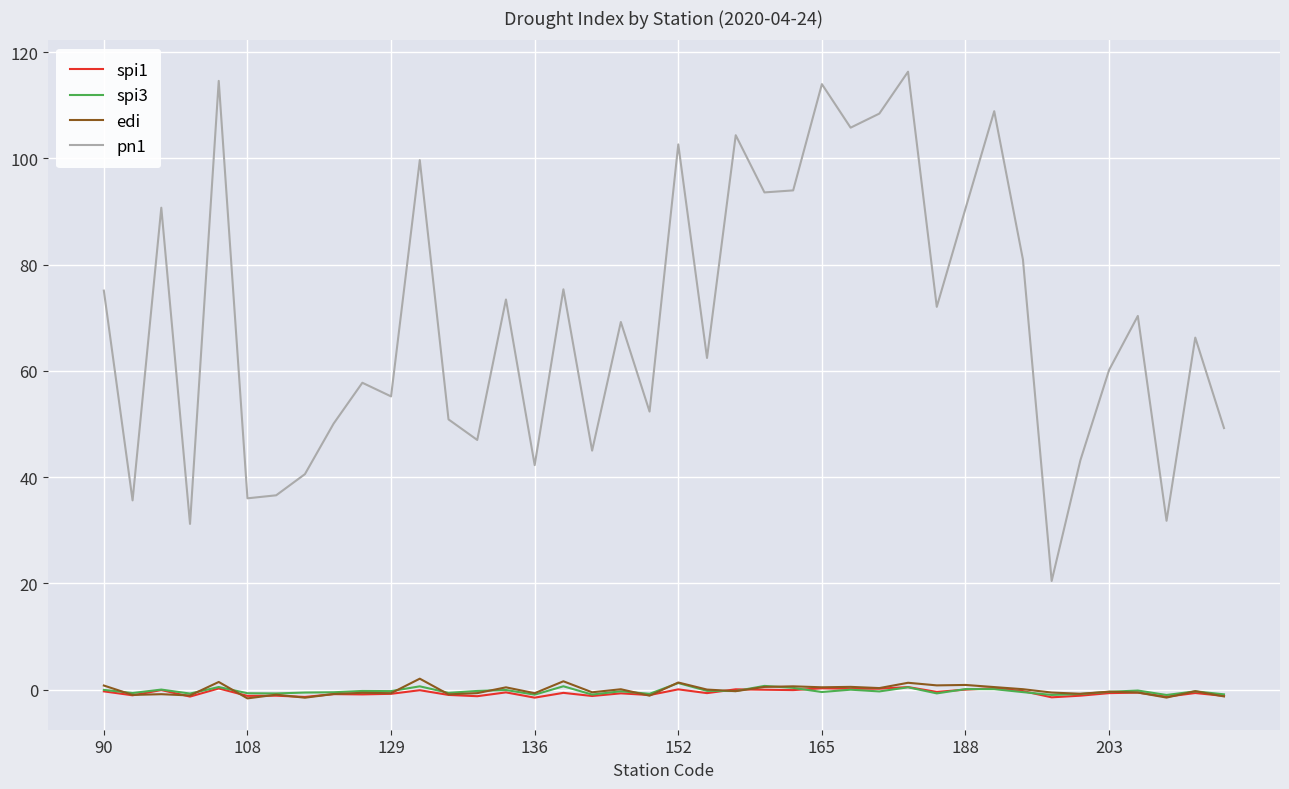

What is the minimum value for edi?

-1.7